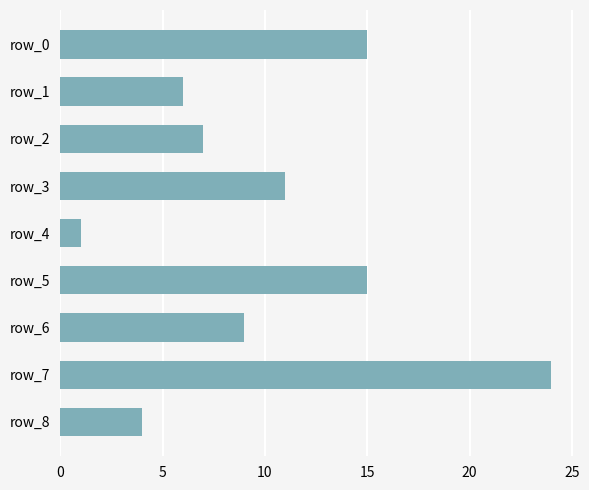

Where is the data nearest to the value 12?

row_3